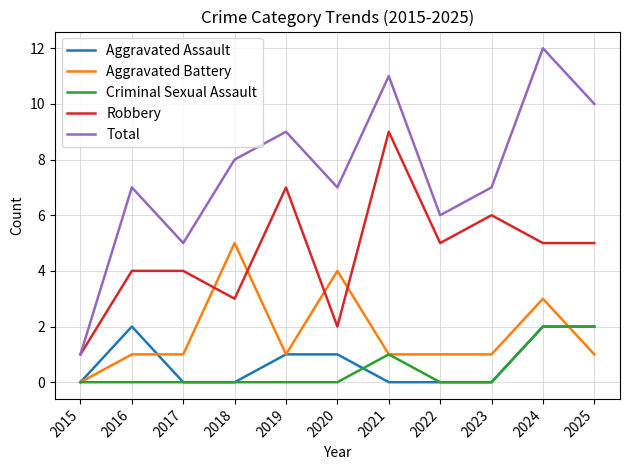

What is the difference between the Criminal Sexual Assault values at 2015 and 2021?

1